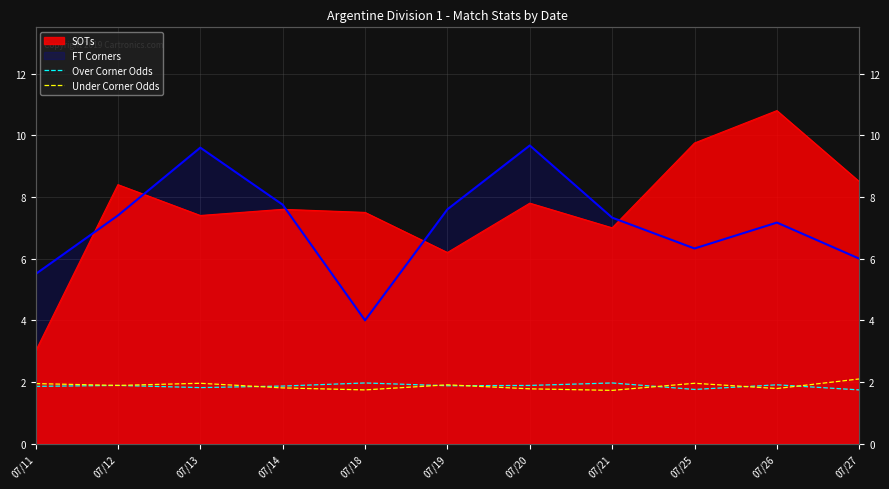

Is the value of Over Corner Odds at 07/21 greater than the value of Under Corner Odds at 07/14?

Yes